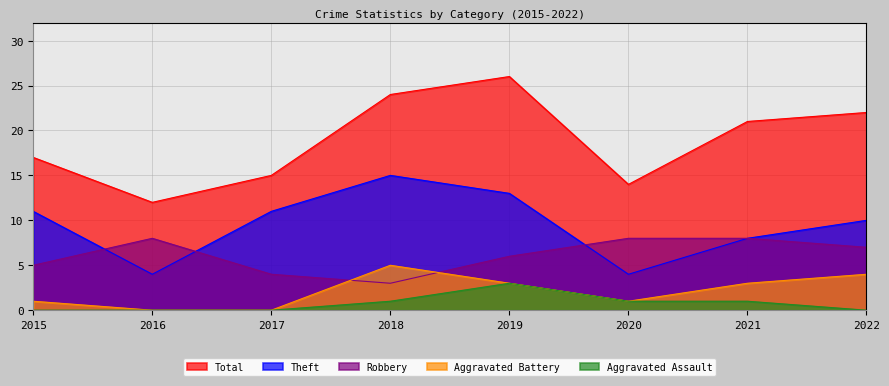

What is the sum of all Aggravated Battery values?

17